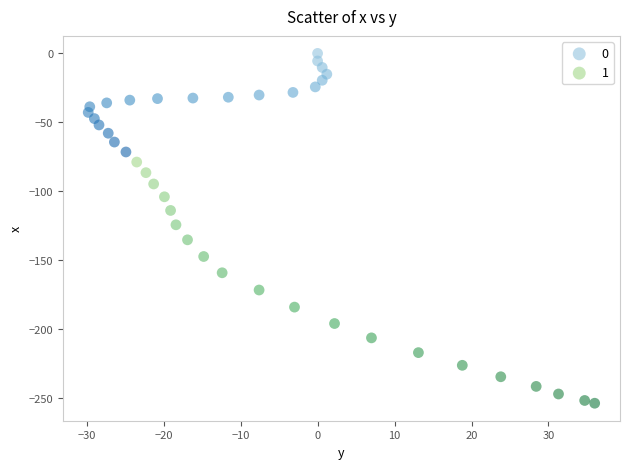

What are all the series names shown in the legend?

0, 1